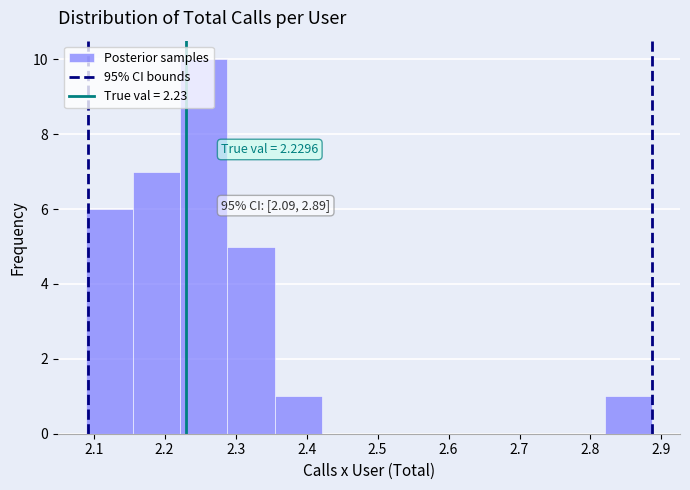

Over which range of the x-axis is the bar tallest?

2.22 to 2.29